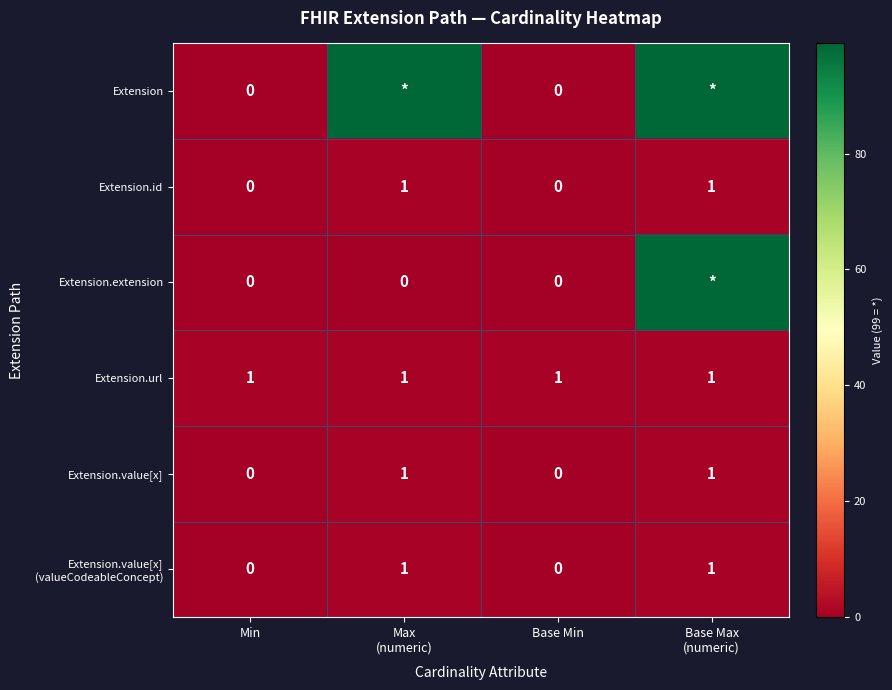

Count the Extension.value[x] values in the range 0 to 1.

4